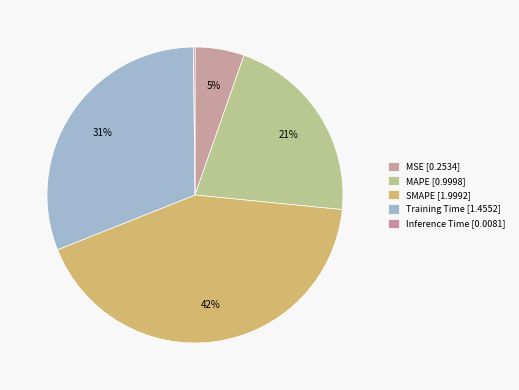

To the nearest percent, what is the difference between the largest and smallest slice percentages?

42%